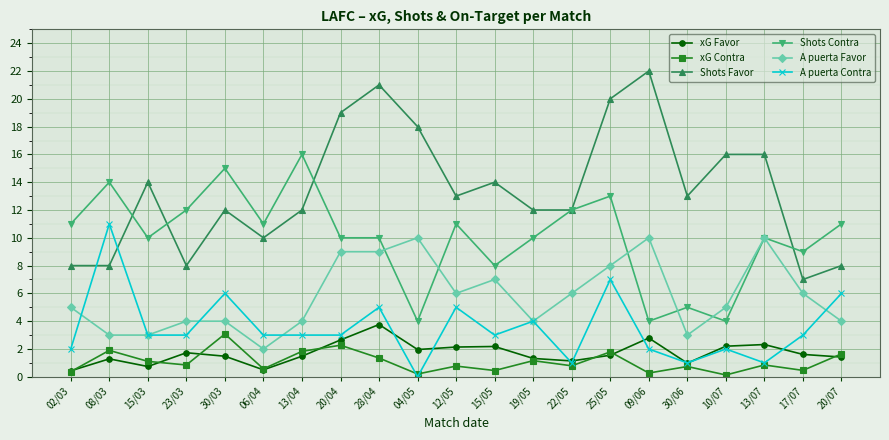

Is the value of A puerta Favor at 22/05 greater than the value of Shots Contra at 10/07?

Yes